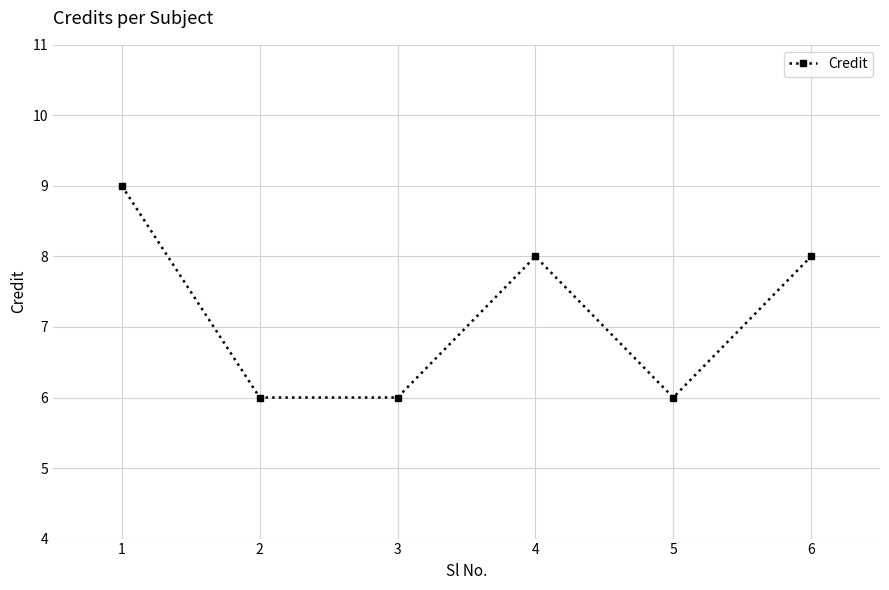

What is the difference between the maximum and minimum values?

3